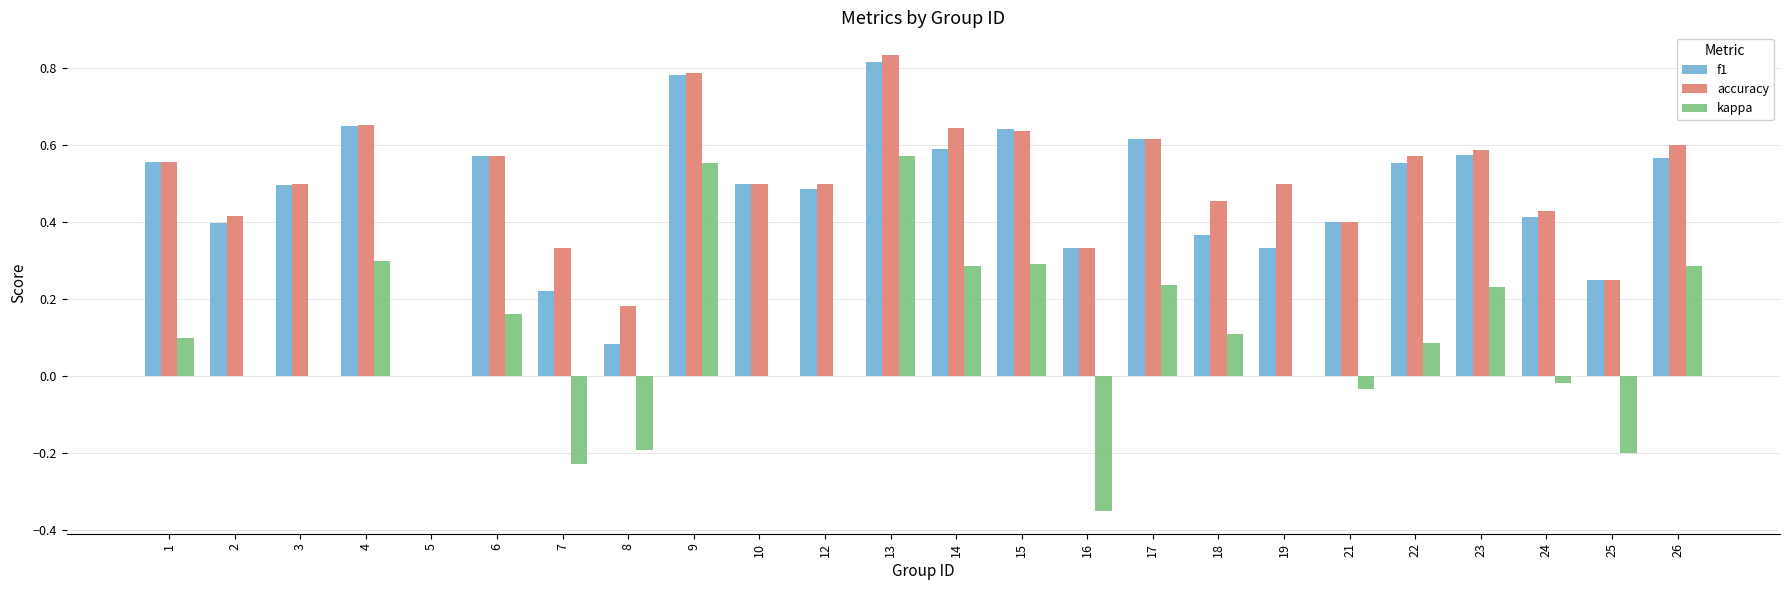

Which series has the largest total across all categories?

accuracy